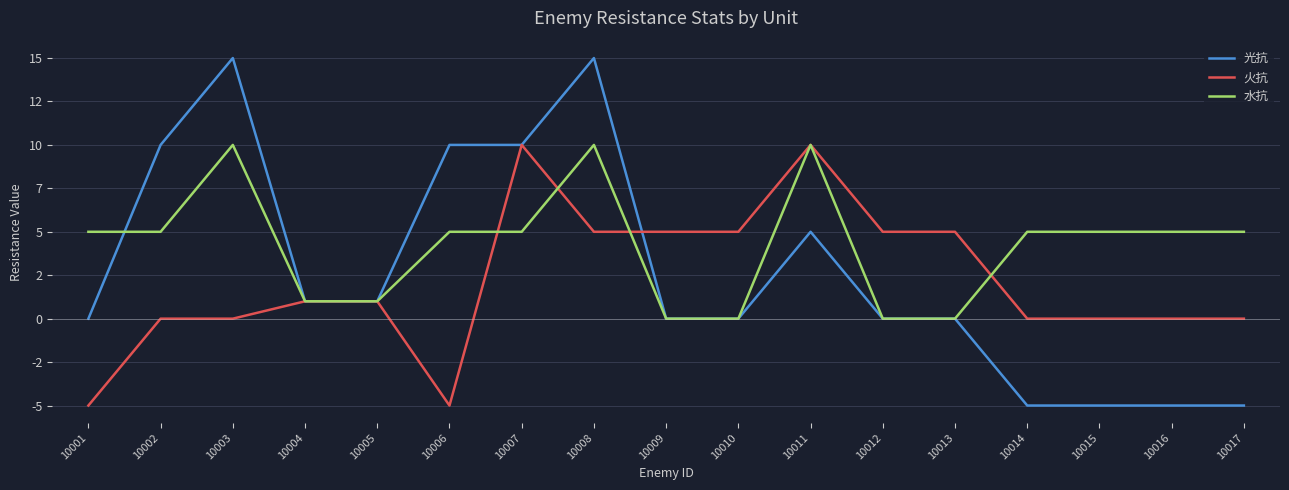

Which series has the largest total across all categories?

水抗